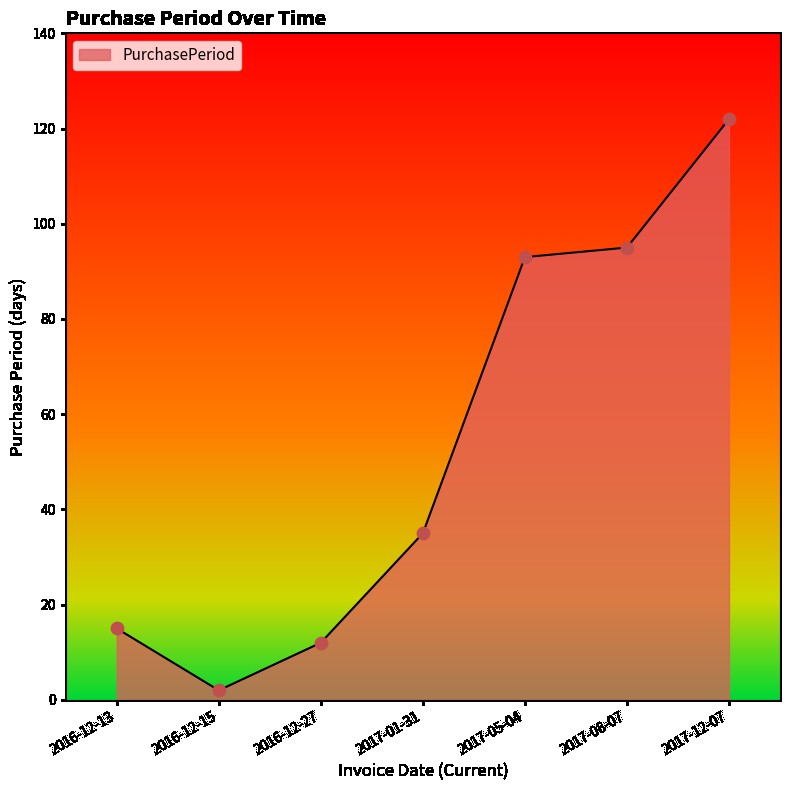

What is the change in value from 2017-05-04 to 2017-12-07?

+29